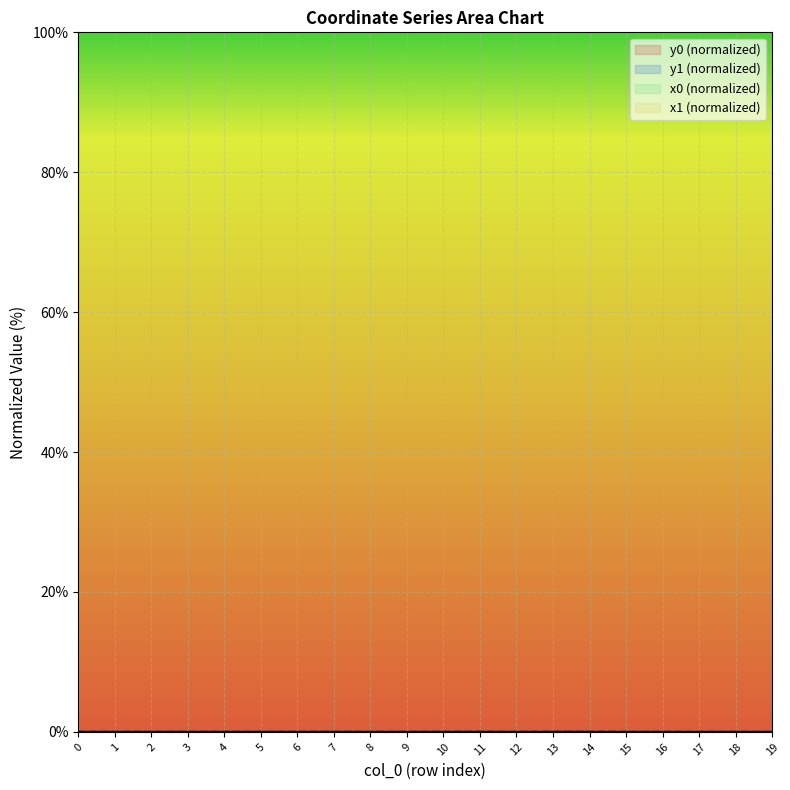

Where is the first local minimum for y0?

2